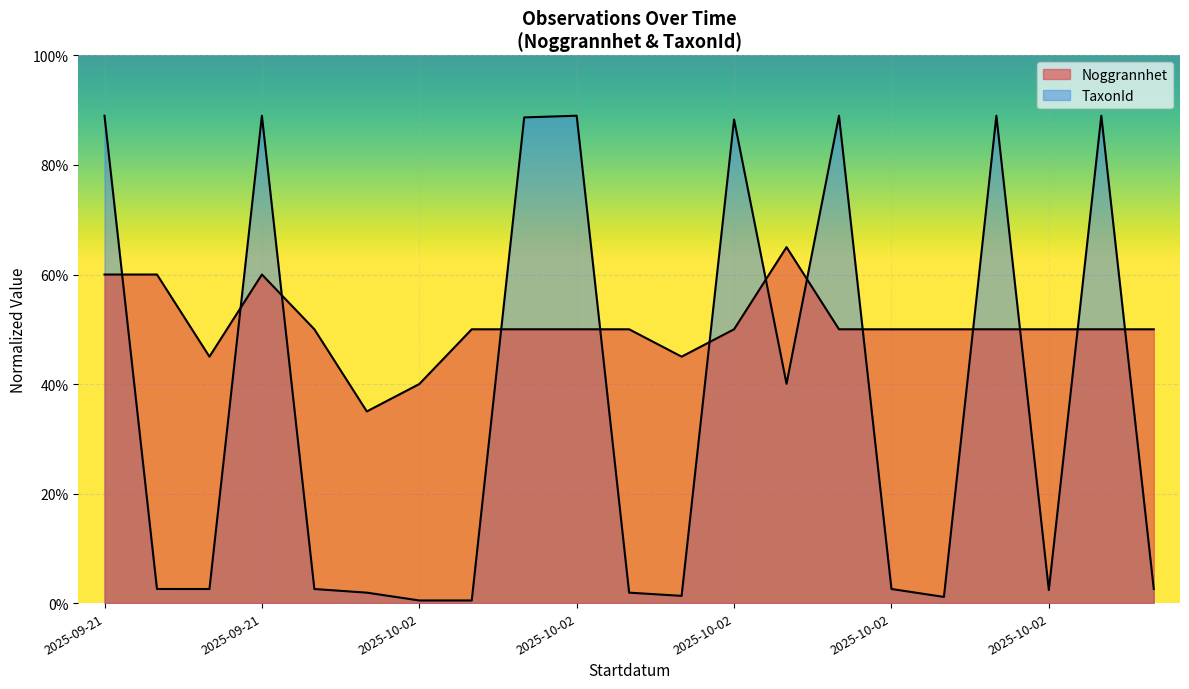

Which category has the highest value in the Noggrannhet series?

2025-10-02 17:19